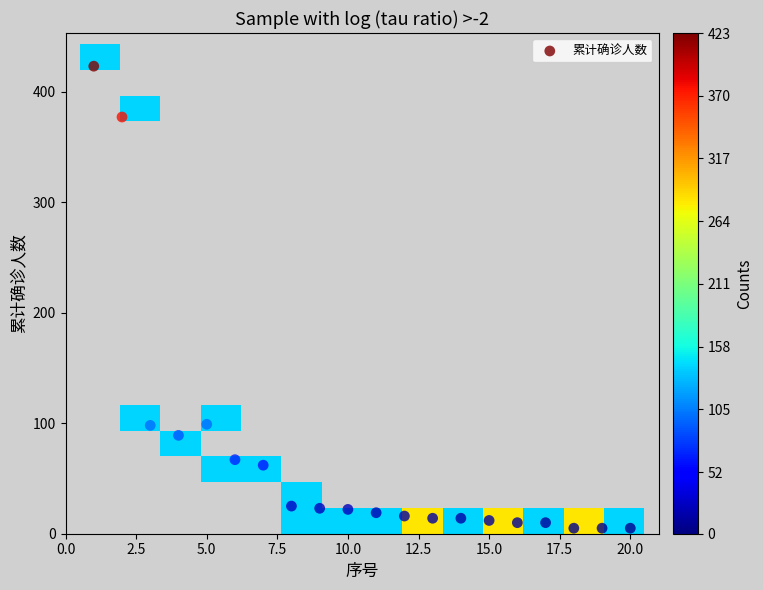

What is the range of X values (max minus min)?

19